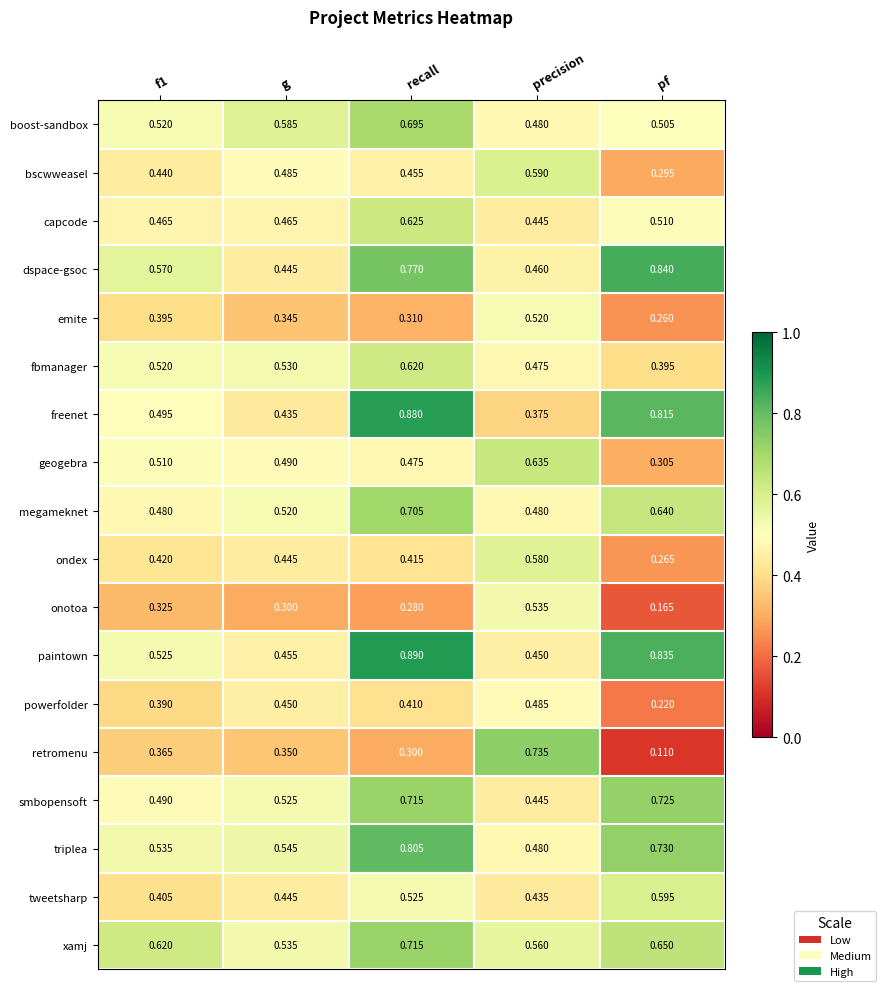

At which category does the chart reach its minimum across all series?

pf